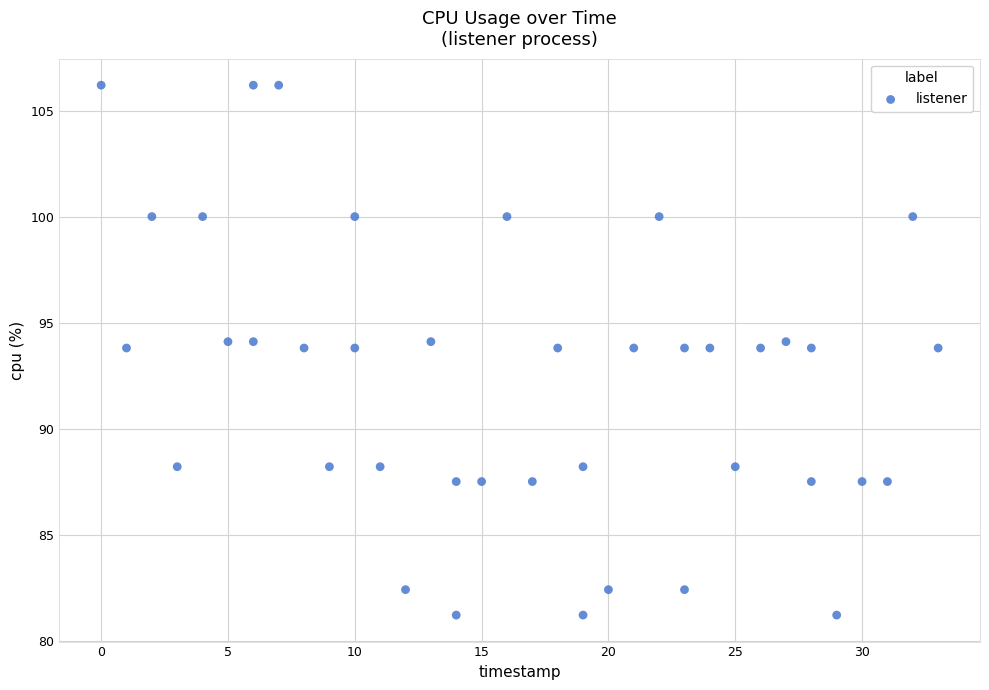

What is the range of Y values (max minus min)?

25.0